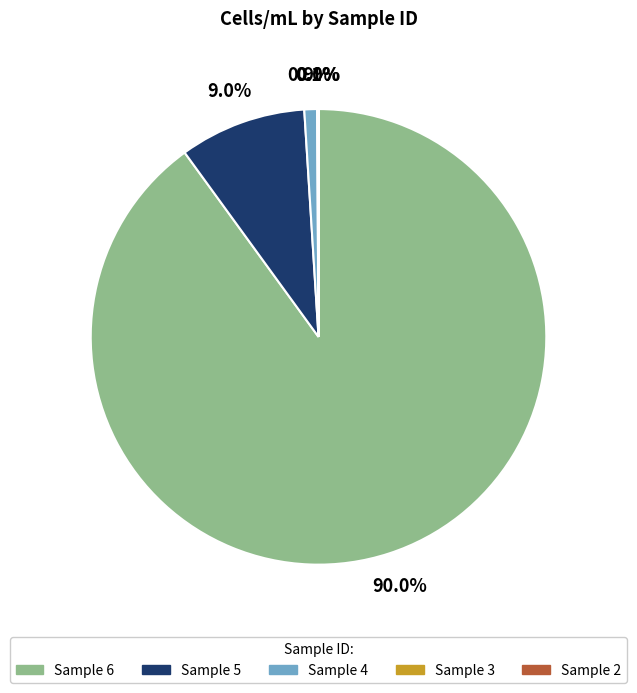

How much of the chart is everything except Sample 4?

99.1%